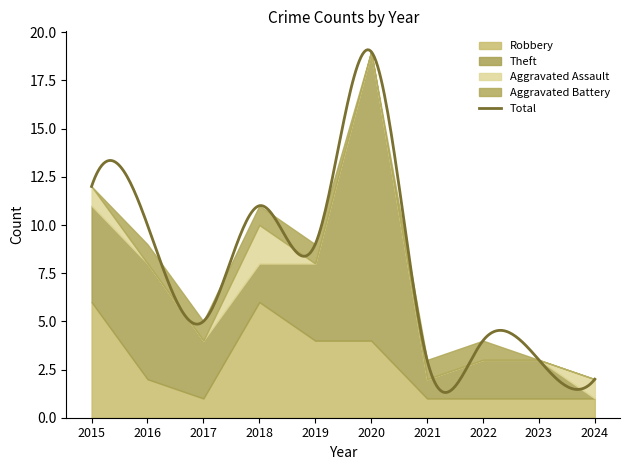

Reading left to right, extract all data points from this chart.

Robbery: 2015=6	2016=2	2017=1	2018=6	2019=4	2020=4	2021=1	2022=1	2023=1	2024=1
Theft: 2015=5	2016=6	2017=3	2018=2	2019=4	2020=15	2021=1	2022=2	2023=2	2024=0
Aggravated Assault: 2015=1	2016=0	2017=0	2018=2	2019=0	2020=0	2021=0	2022=0	2023=0	2024=1
Aggravated Battery: 2015=0	2016=1	2017=1	2018=1	2019=1	2020=0	2021=1	2022=1	2023=0	2024=0
Total: 2015=12	2016=10	2017=5	2018=11	2019=9	2020=19	2021=3	2022=4	2023=3	2024=2